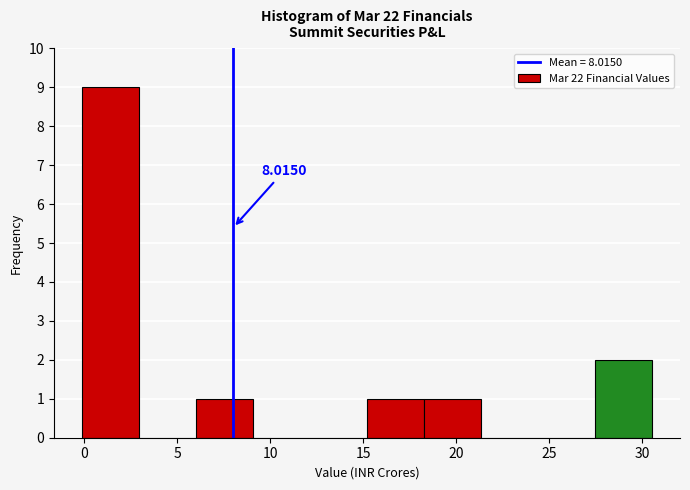

Over which range of the x-axis is the bar tallest?

0.0 to 3.0